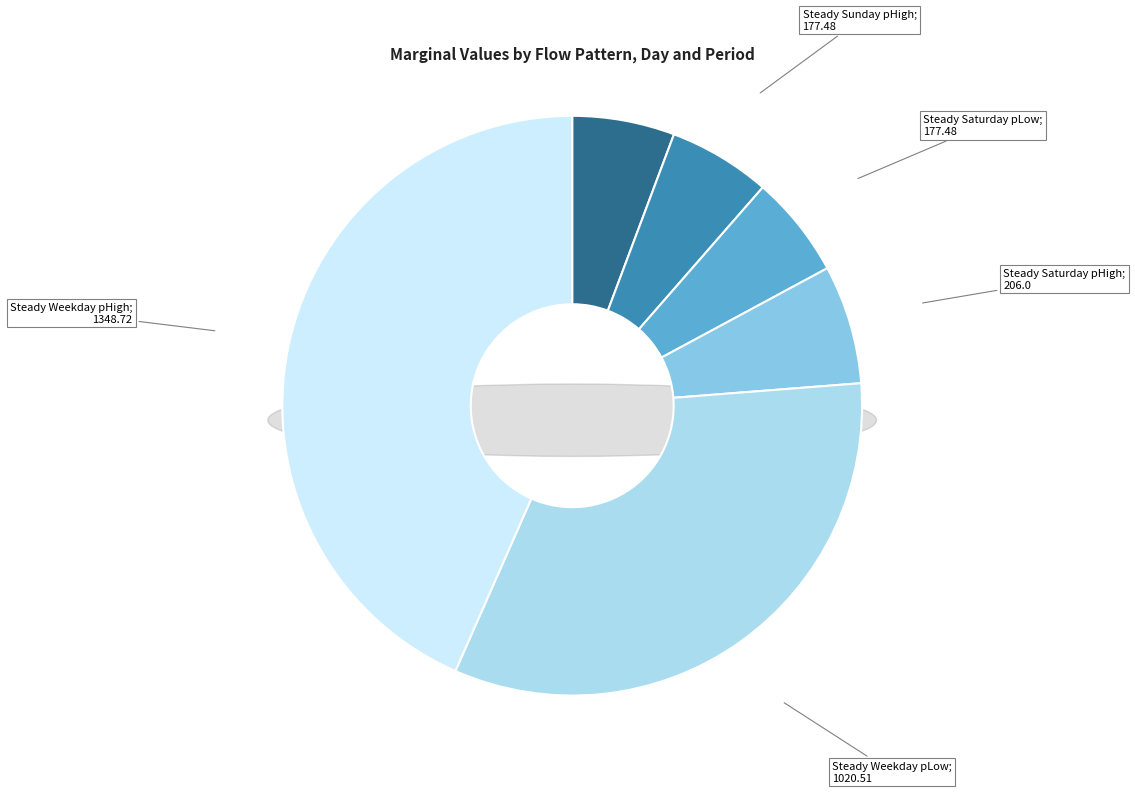

To the nearest percent, what percentage of the pie is Steady Sunday pLow?

6%